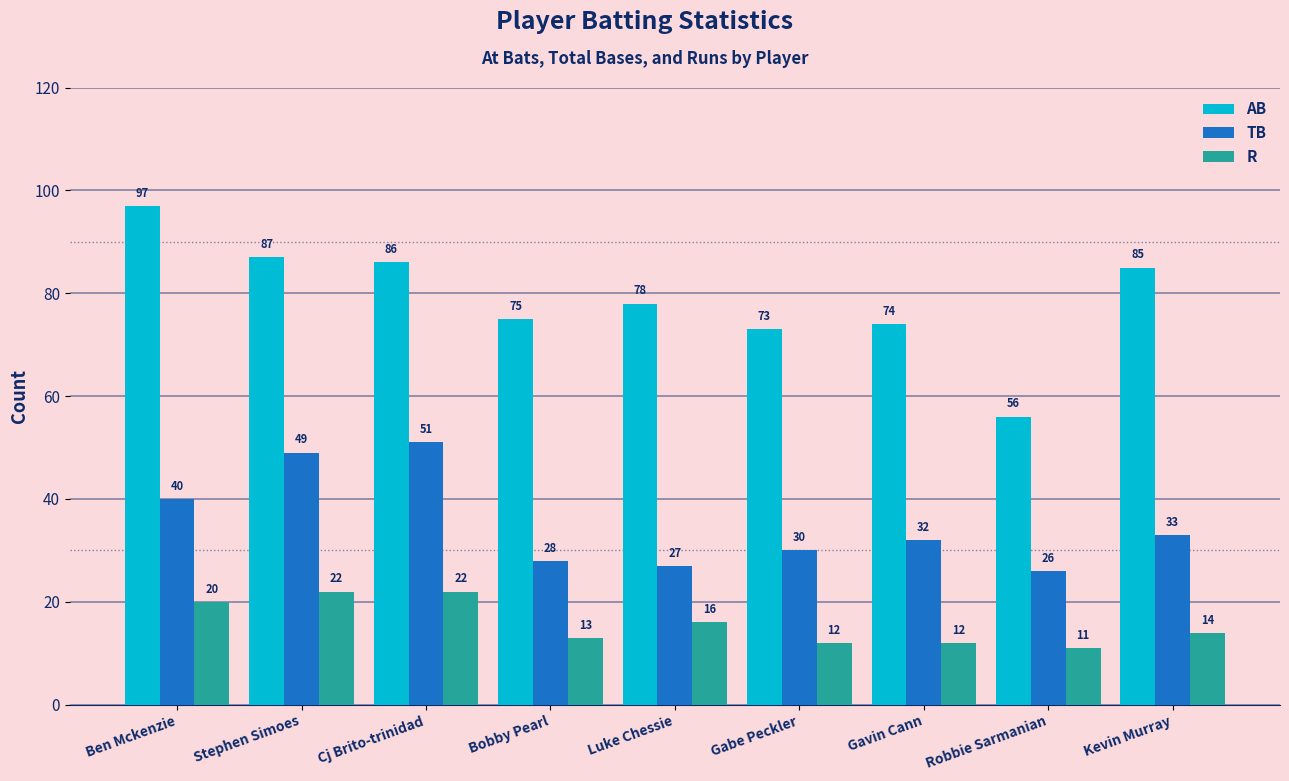

List the series in order of their peak value, highest first.

AB, TB, R